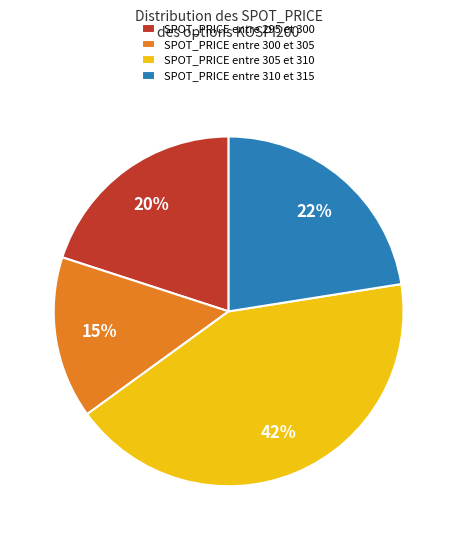

To the nearest percent, what portion does SPOT_PRICE entre 310 et 315 represent?

22%